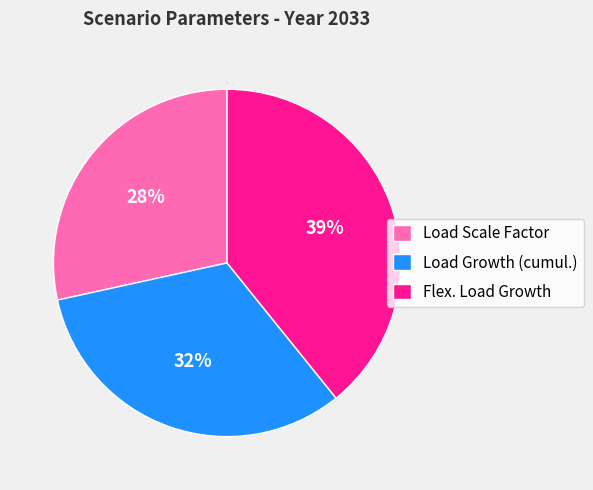

To the nearest percent, what is the difference between the Flex. Load Growth and Load Growth (cumul.) slice percentages?

7%